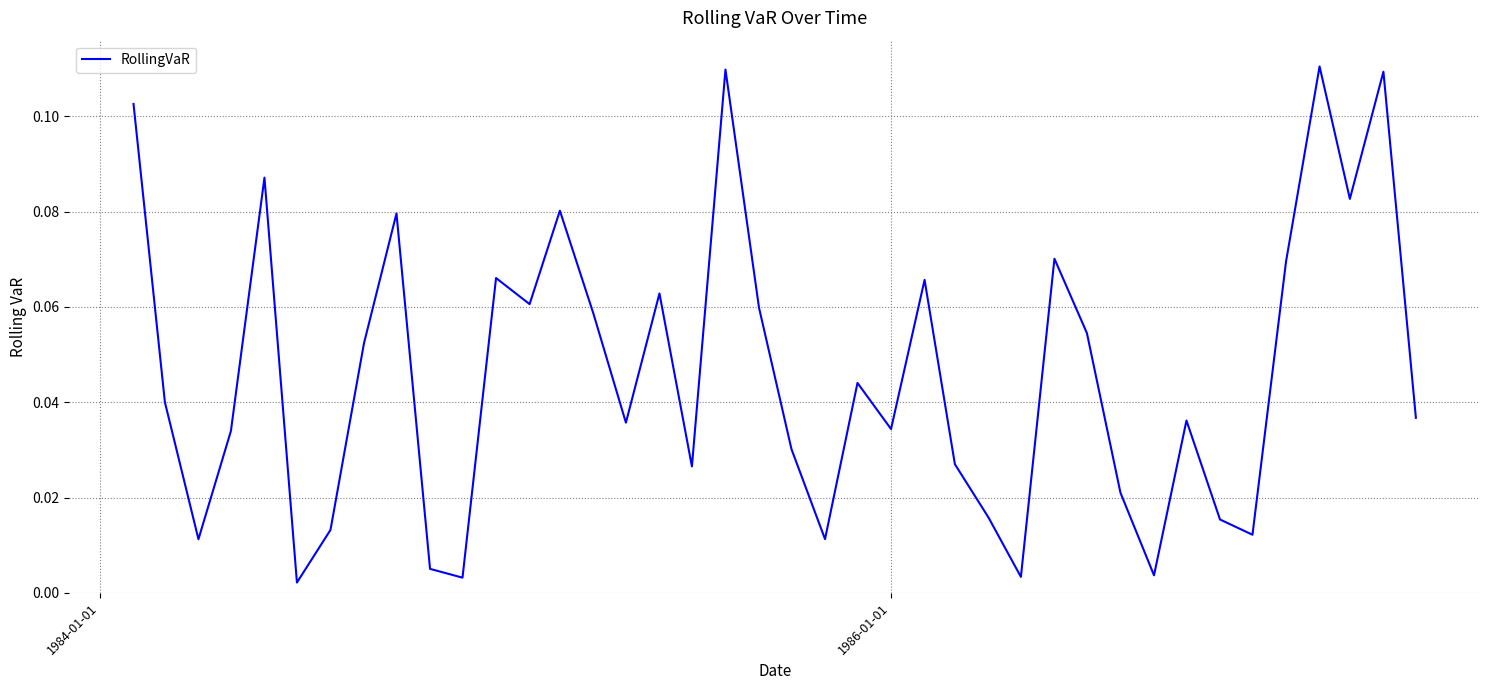

Does the chart display data point markers on the line(s)?

No